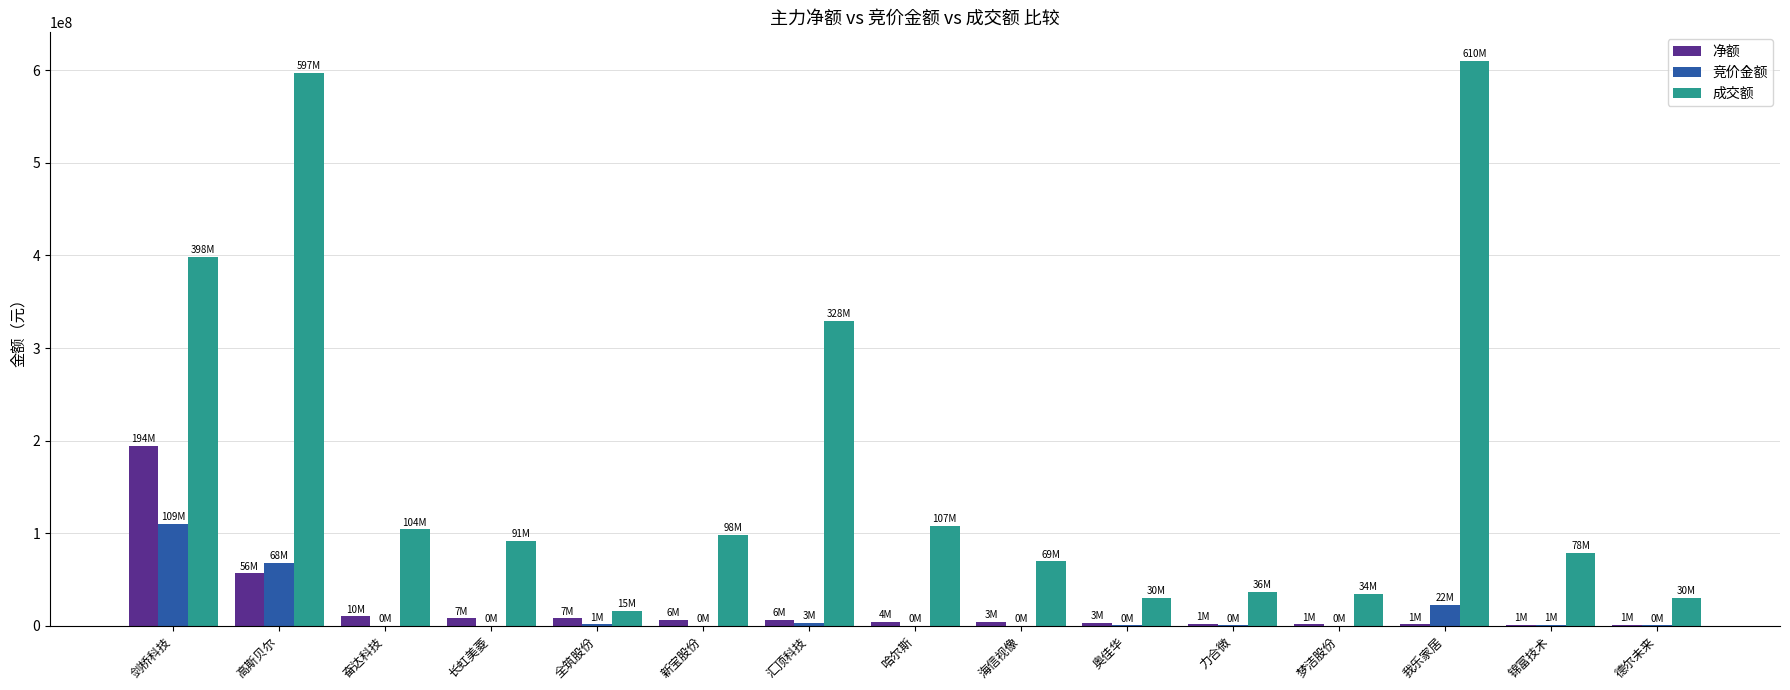

What is the highest value of the 净额 series?

194699307